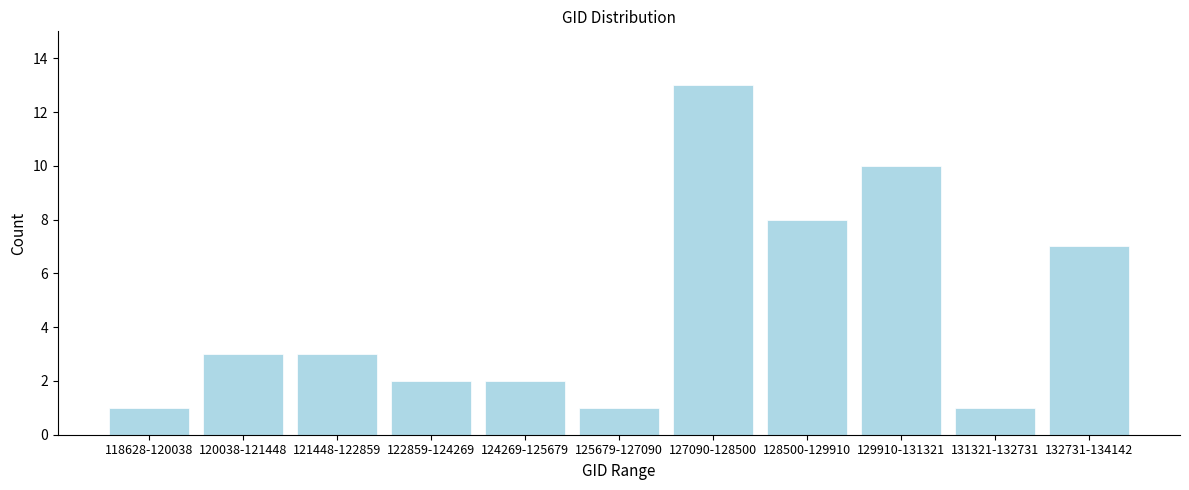

Reading left to right, list all the values displayed in this chart.

1	3	3	2	2	1	13	8	10	1	7